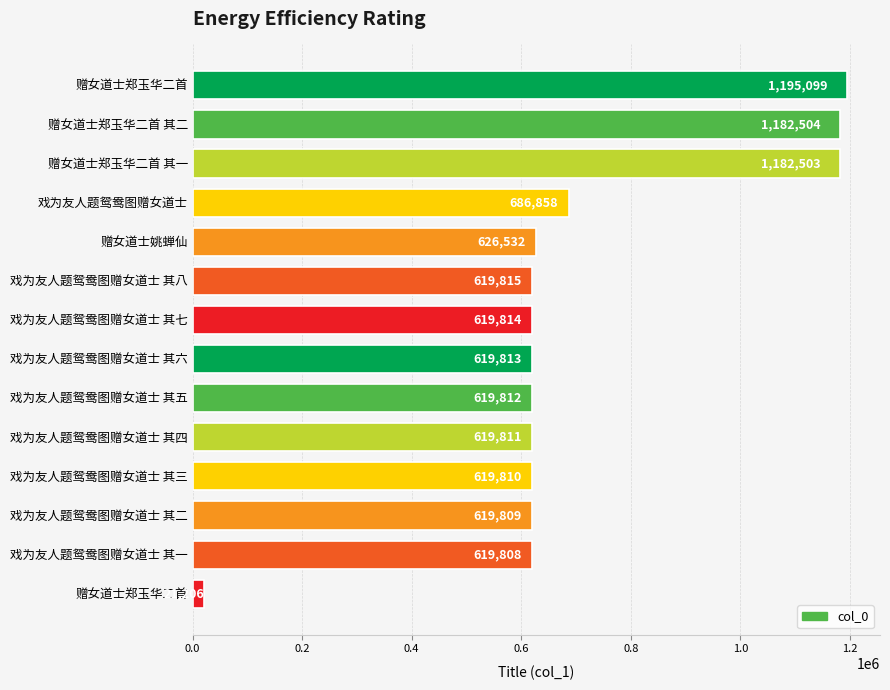

Does the chart contain stacked bars?

No